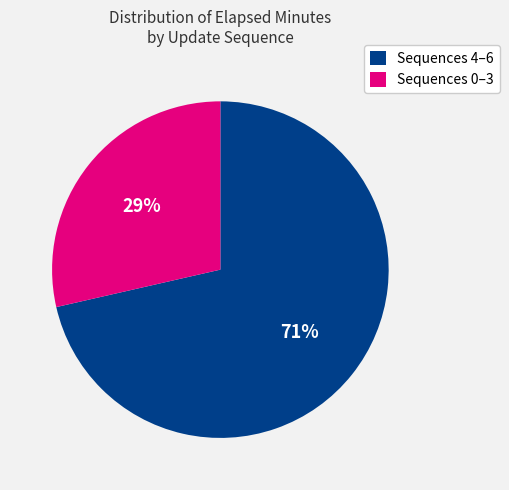

Approximately how many times larger is the value at Sequences 0–3 compared to Sequences 4–6?

0.4